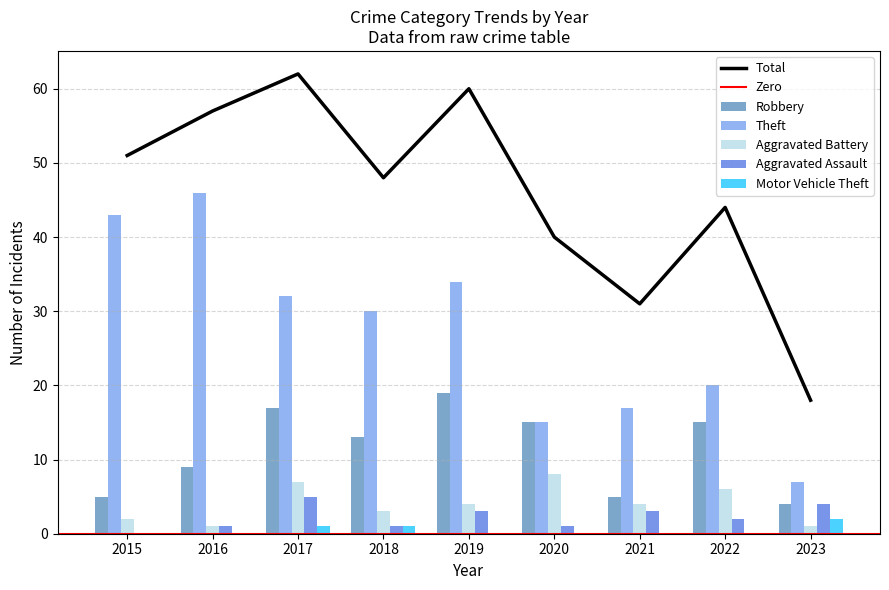

Where is Total nearest to the value 40?

2020